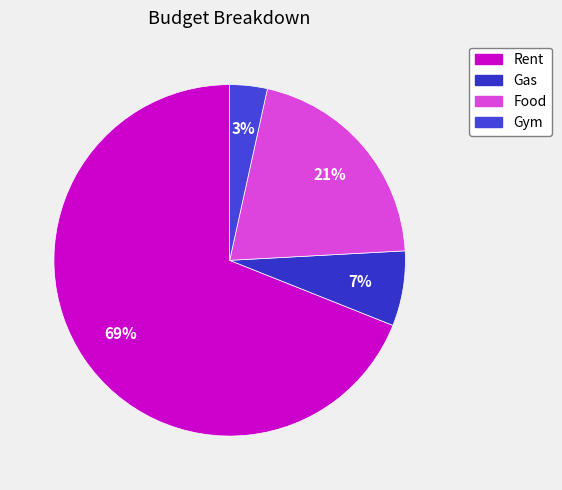

To the nearest percent, what portion does Rent represent?

69%